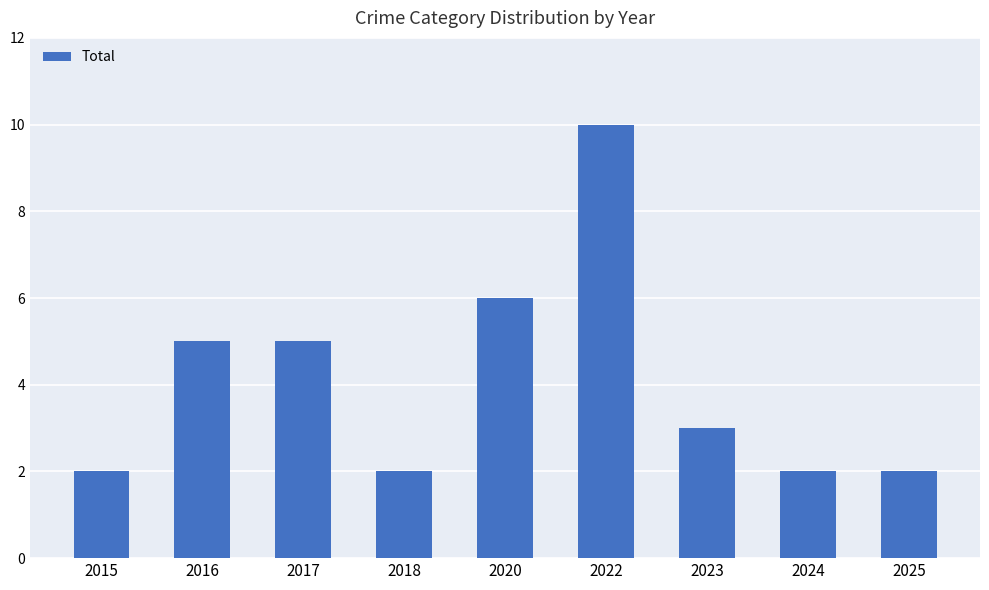

Count the number of categories in the chart.

9